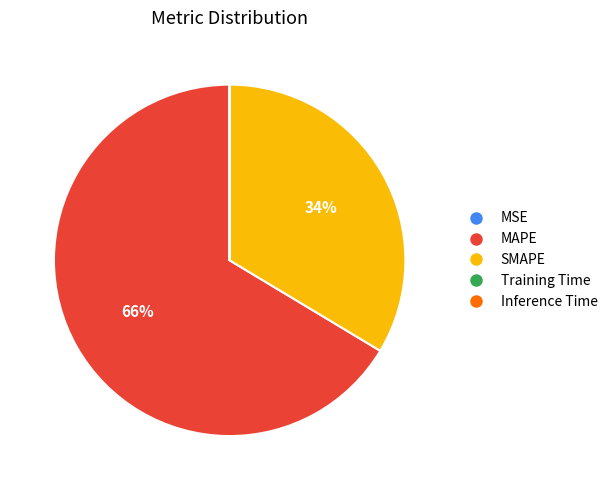

Is there a majority slice in this chart?

Yes